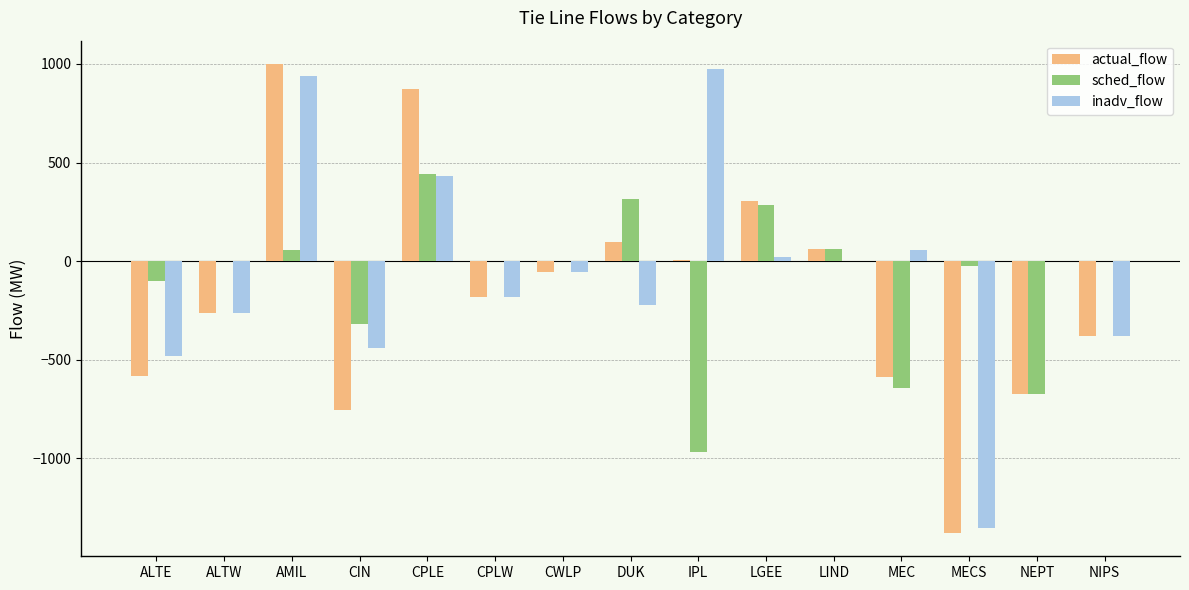

What is the difference between the sched_flow values at LGEE and LIND?

224